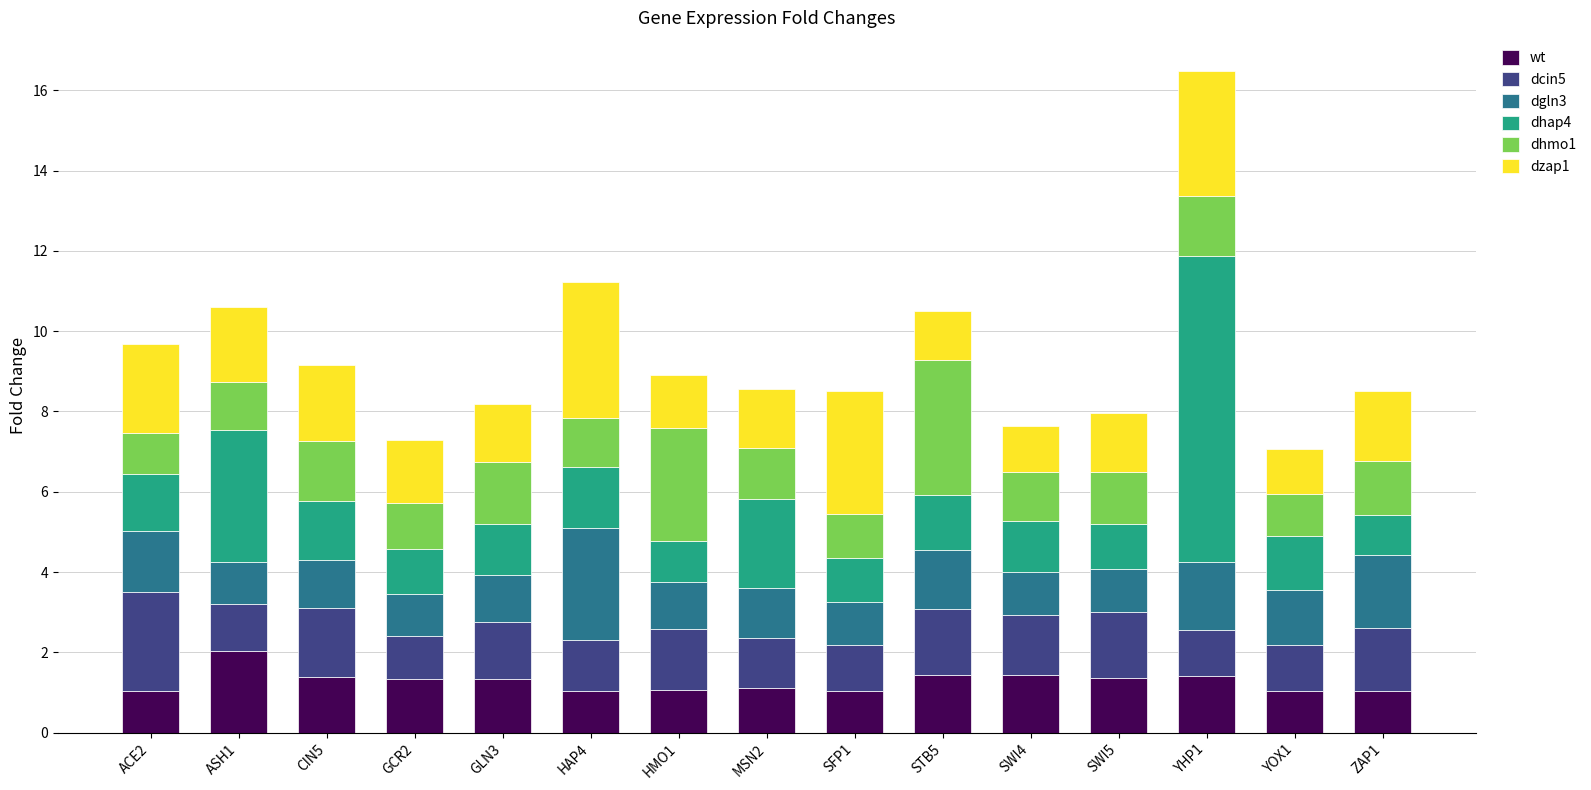

At which label does wt reach its peak?

ASH1